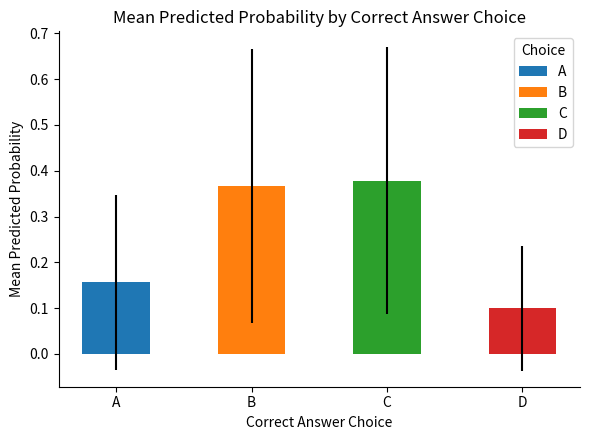

Between D and C, which is larger?

C